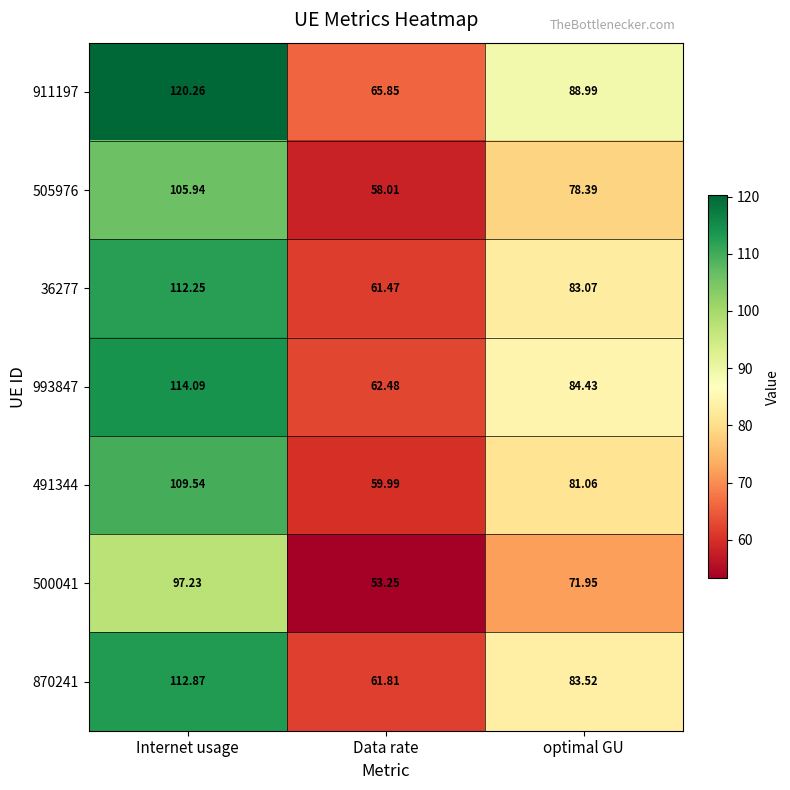

Where does the 870241 series first go above 83?

Internet usage